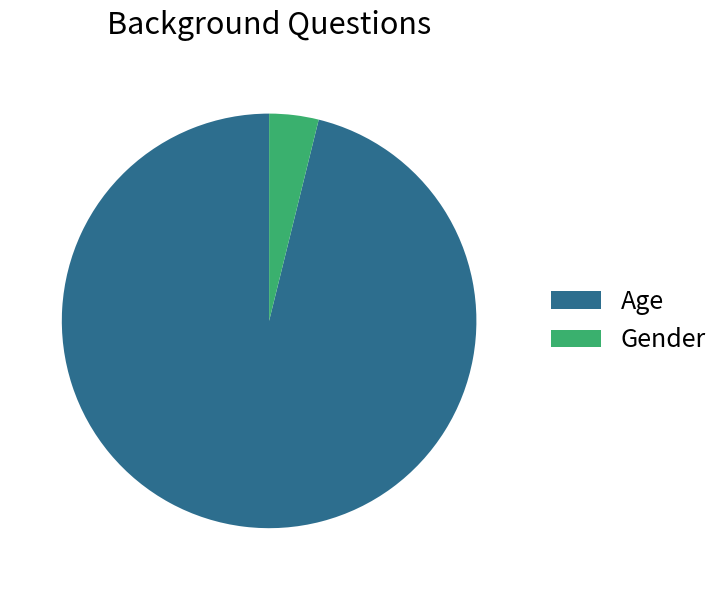

What is the smallest slice in the pie chart?

Gender